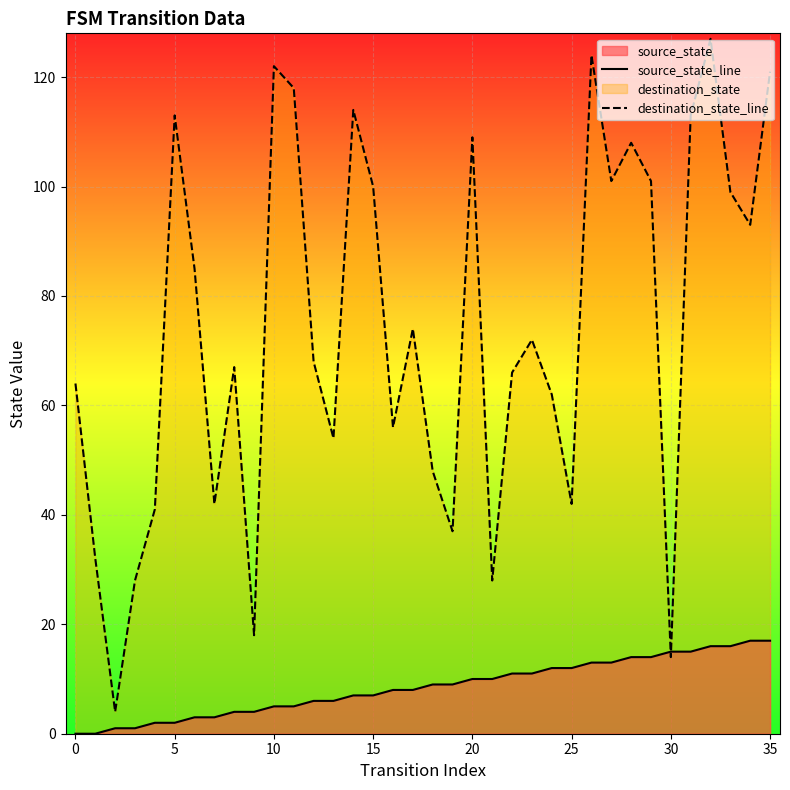

True or false: source_state_line has a value of 11 at 0.

False